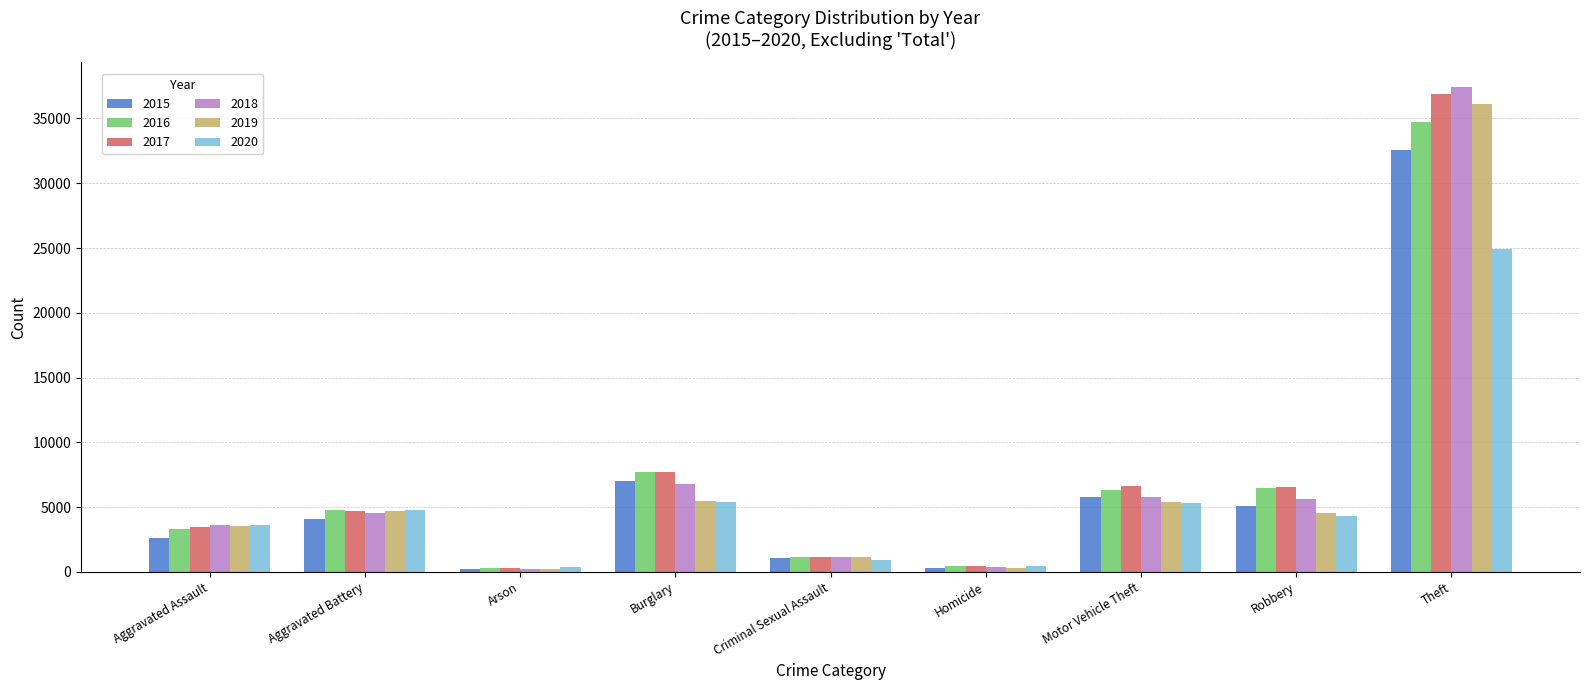

What is the average value of the 2018 series?

7272